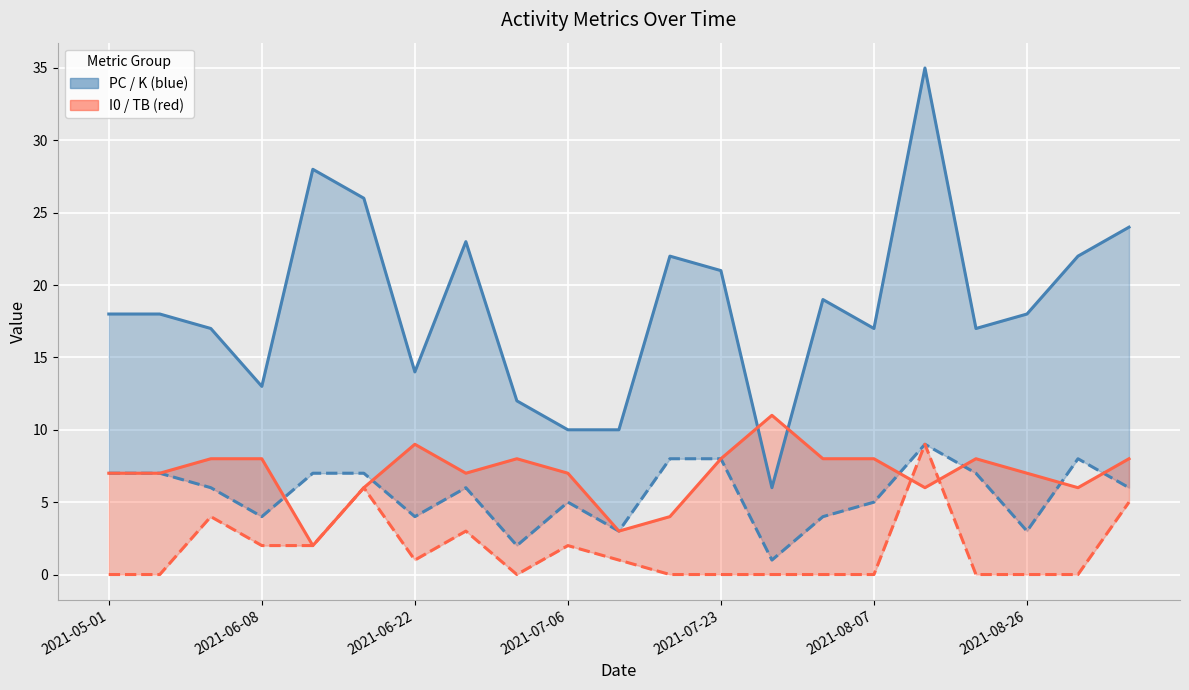

Read the TB value at 2021-07-06.

2